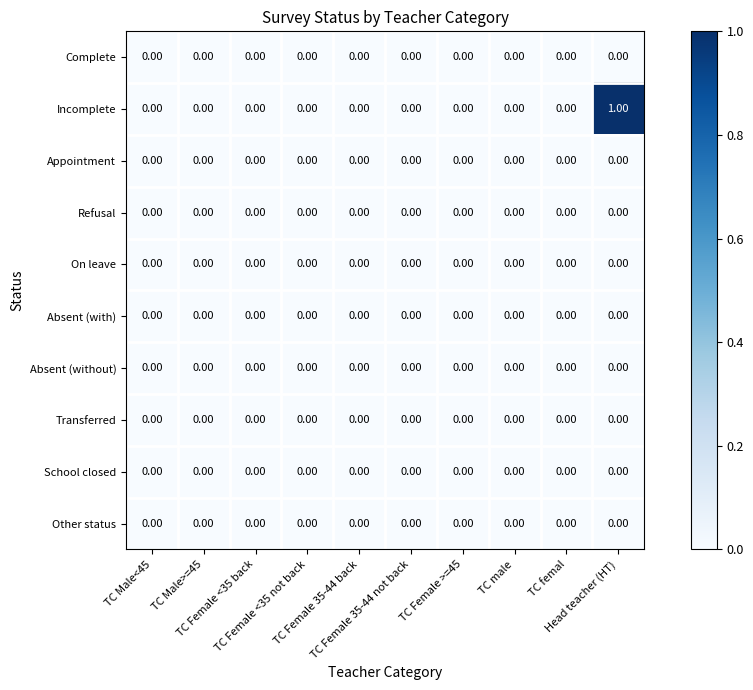

Which series has the largest total across all categories?

Incomplete